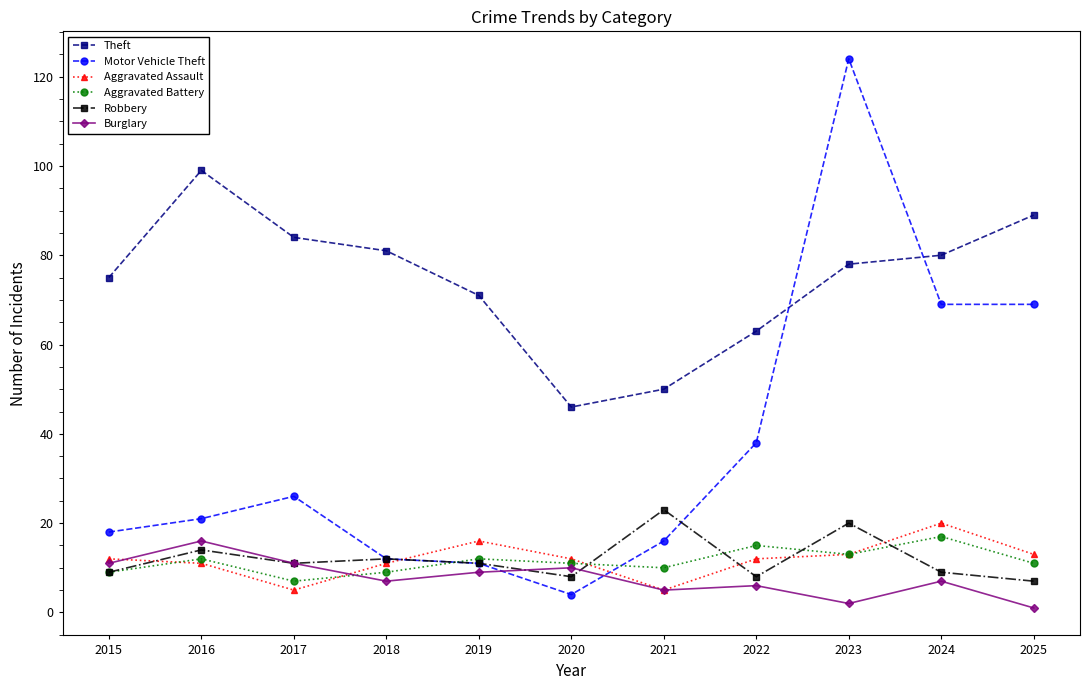

In Aggravated Battery, how many points are higher than both neighbors (excluding endpoints)?

4